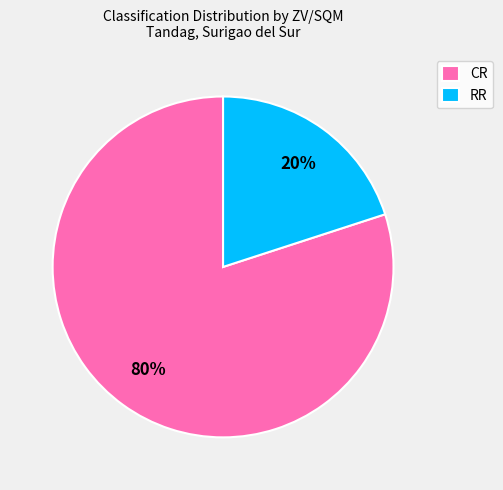

Which has a higher value, RR or CR?

CR